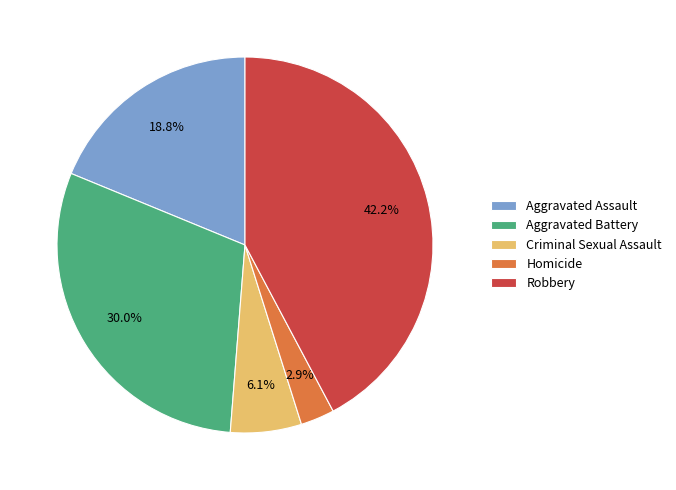

What percentage is the Homicide slice, to the nearest percent?

3%